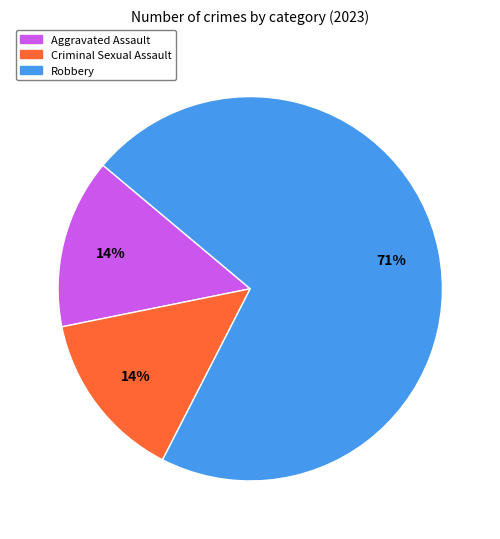

To the nearest percent, what is the average slice percentage?

33%